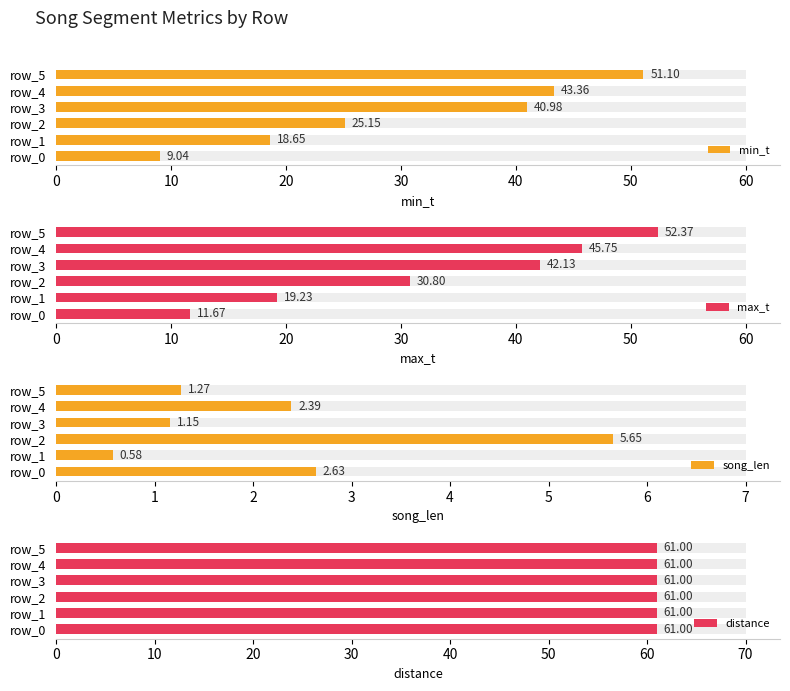

What is the approximate value of max_t at 30?

42.1